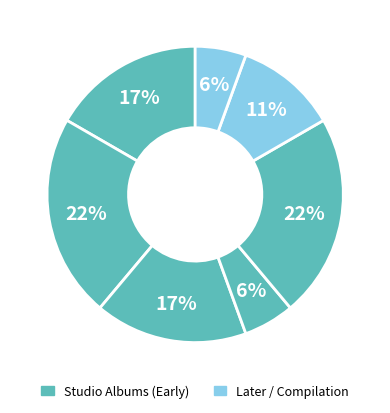

How many slices are in this pie chart?

7